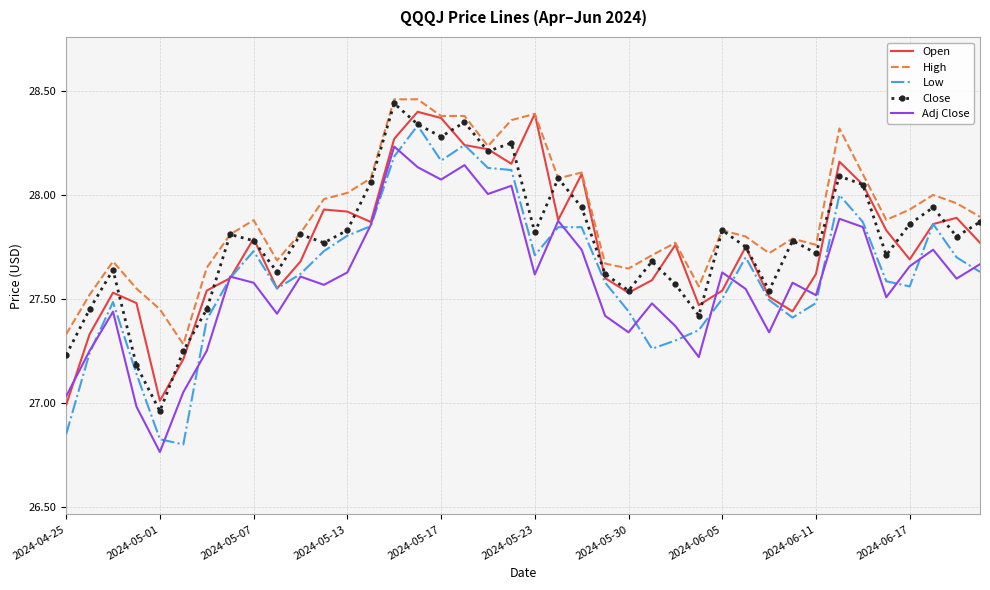

Which series has the largest range (max minus min)?

Low